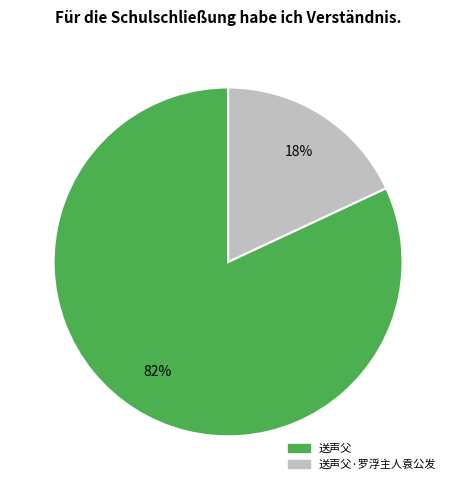

What percentage is the 送声父·罗浮主人袁公发 slice, to the nearest percent?

18%